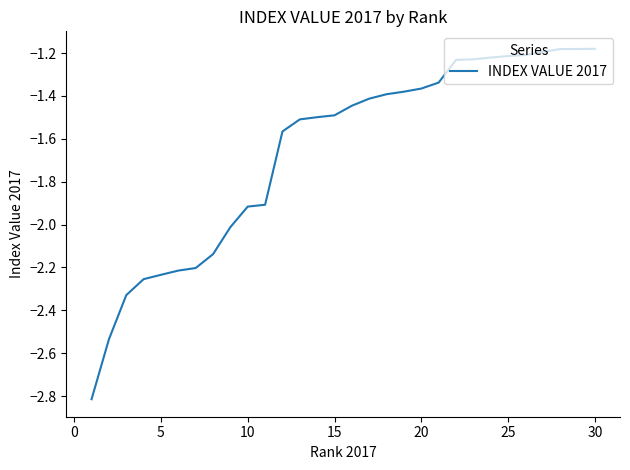

What is the difference between the maximum and minimum values?

1.6